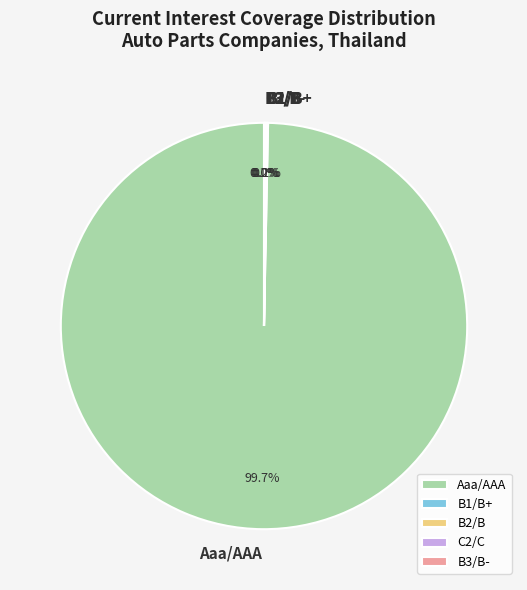

Which category has the biggest portion of the pie?

Aaa/AAA